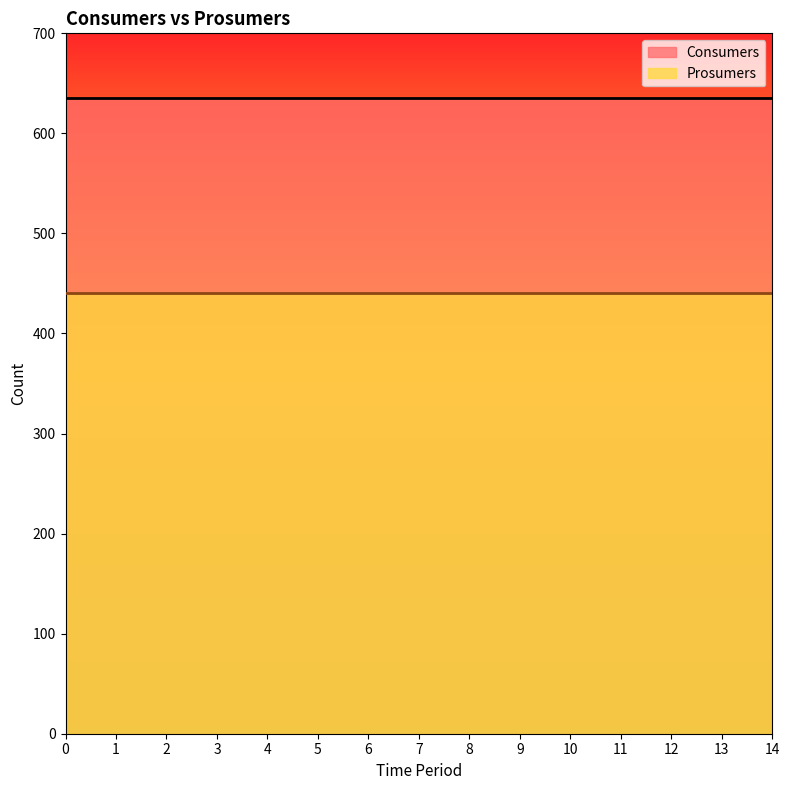

How many lines are shown in the chart?

2